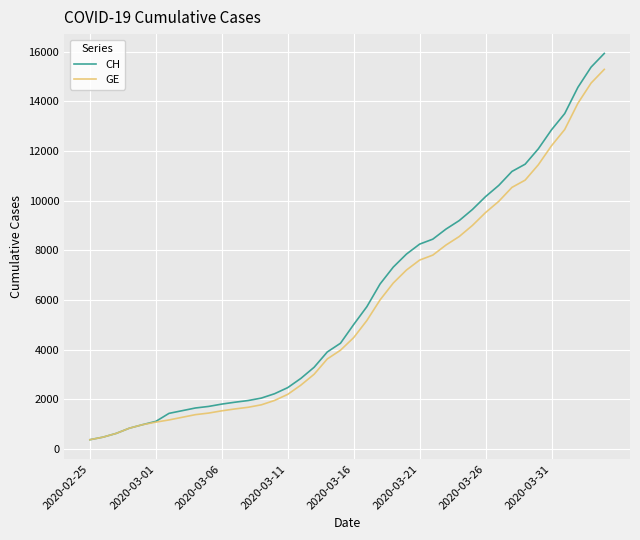

What is the lowest value of the CH series?

375